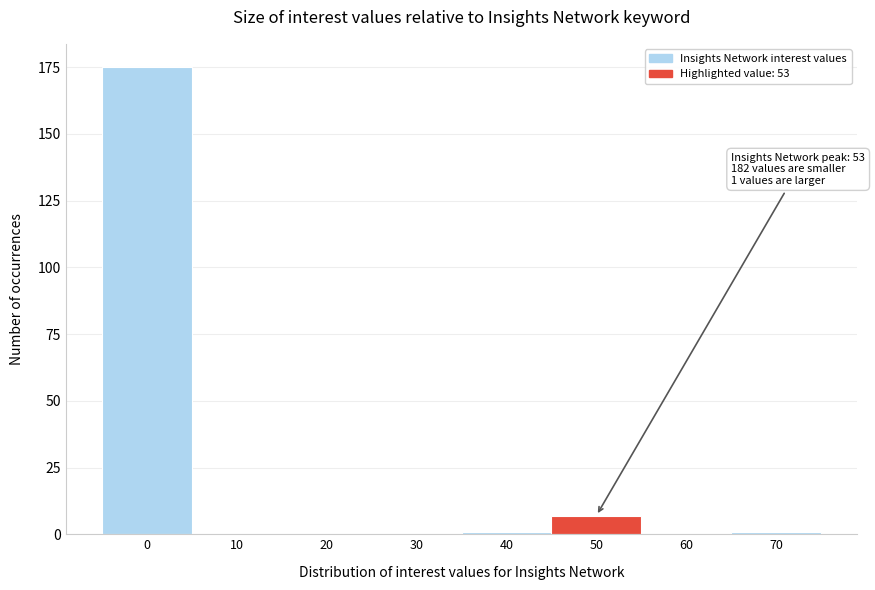

Reading right to left, what are all the values shown in this chart?

70=1	60=0	50=7	40=1	30=0	20=0	10=0	0=175